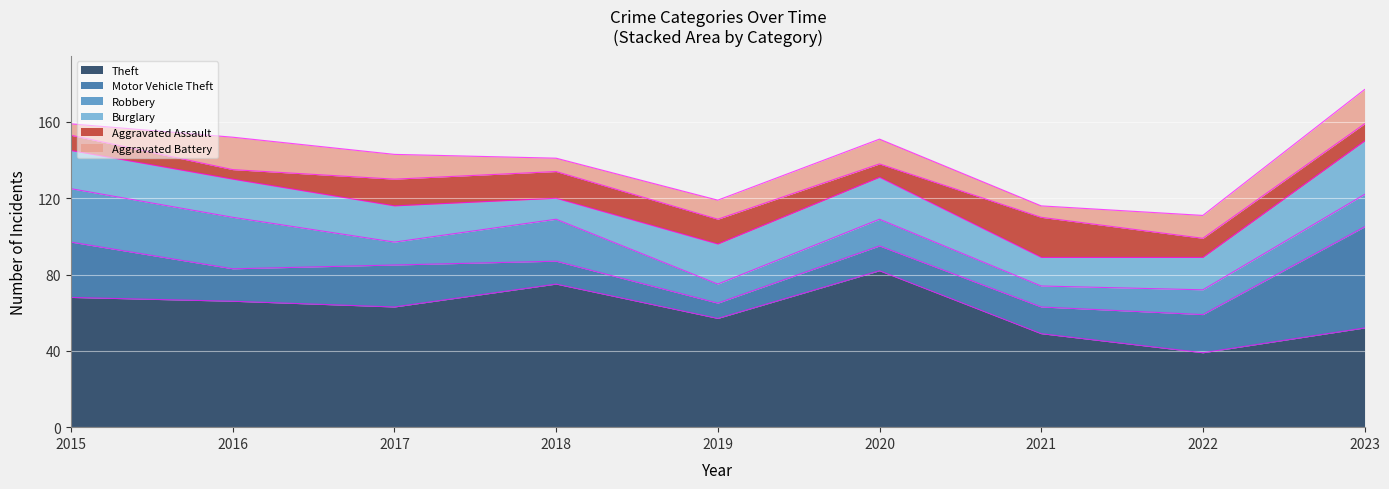

At which label is Aggravated Battery closest to 12?

2022